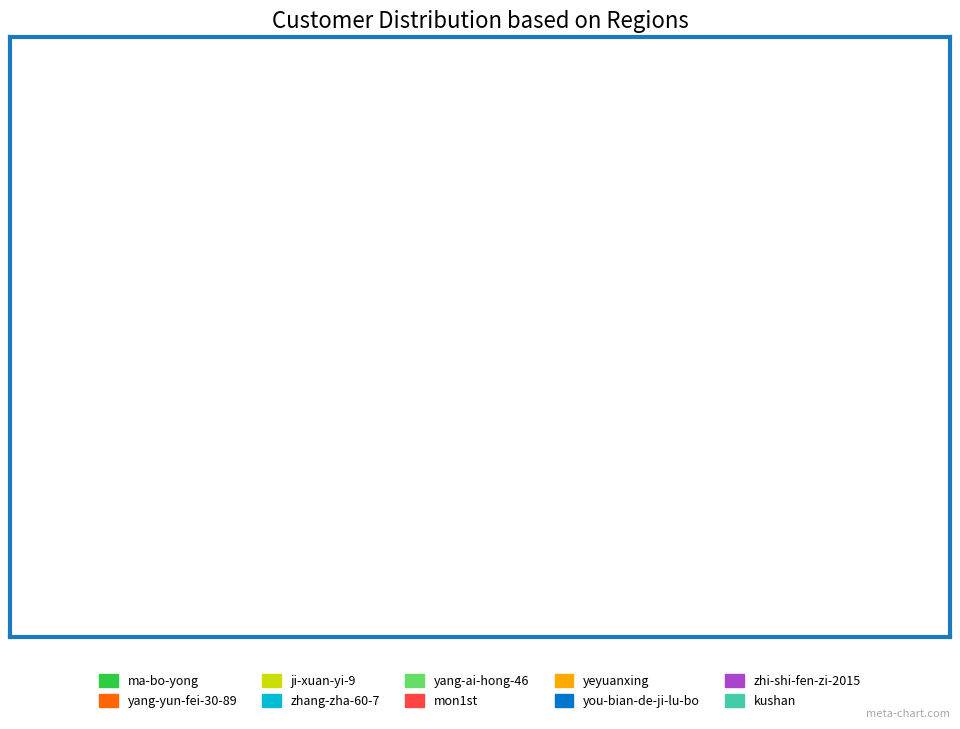

Is there a majority slice in this chart?

Yes